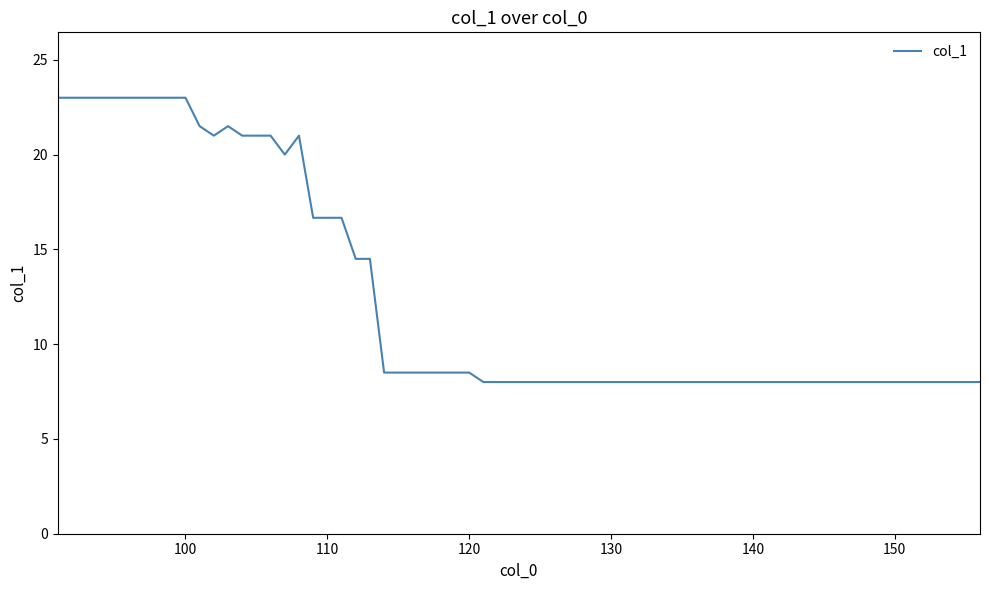

What is the greatest value displayed?

23.0